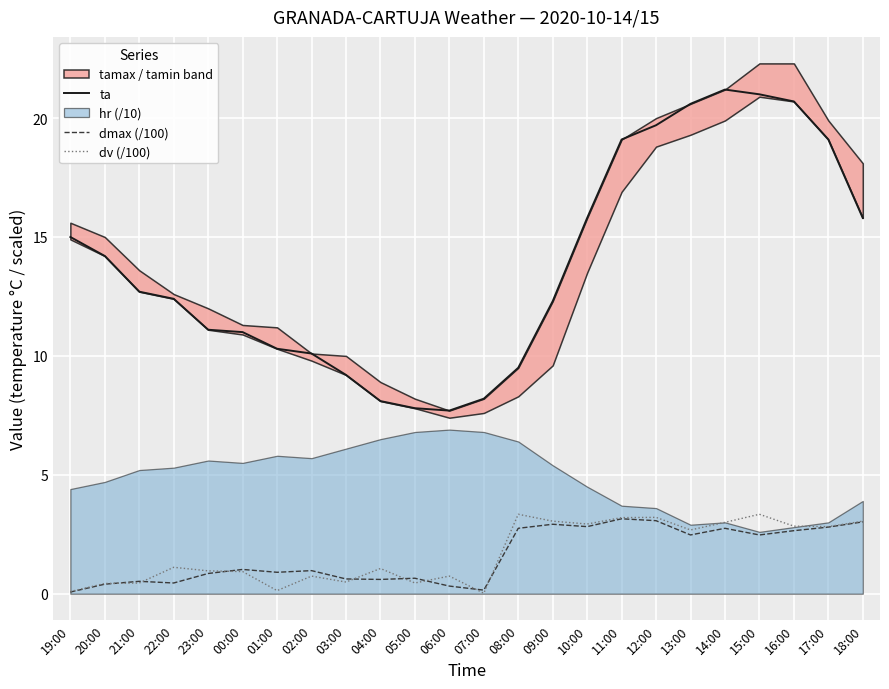

Which series has the largest total across all categories?

ta